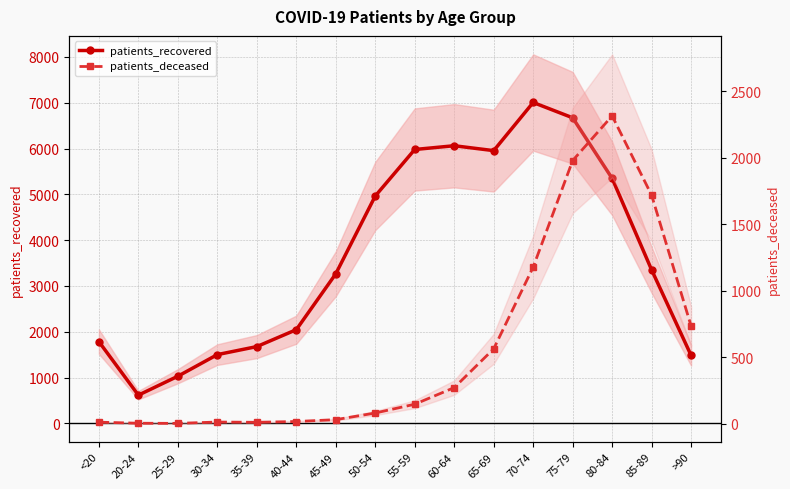

Which label corresponds to the smallest value in the chart?

25-29